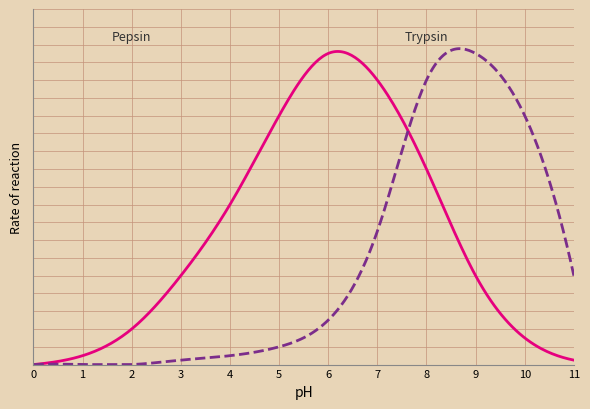

Reading left to right, what are all the values shown in this chart?

Pepsin: 0=0.0	1=0.1	2=0.4	3=1.0	4=1.8	5=2.8	6=3.5	7=3.2	8=2.2	9=1.0	10=0.3	11=0.1
Trypsin: 0=0.0	1=0.0	2=0.0	3=0.1	4=0.1	5=0.2	6=0.5	7=1.5	8=3.2	9=3.5	10=2.8	11=1.0